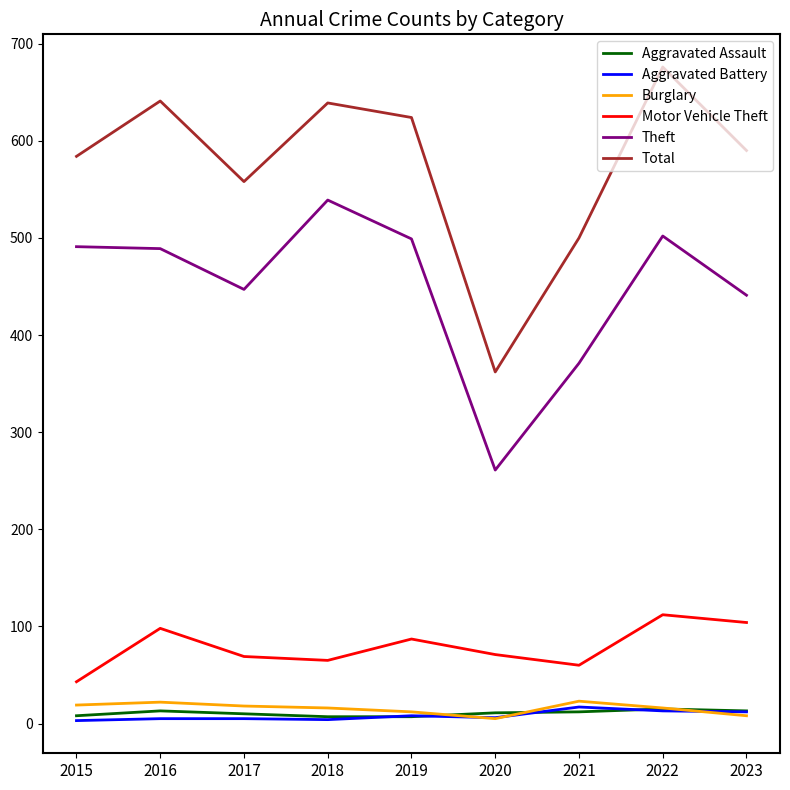

What is the difference between the Burglary values at 2017 and 2015?

1